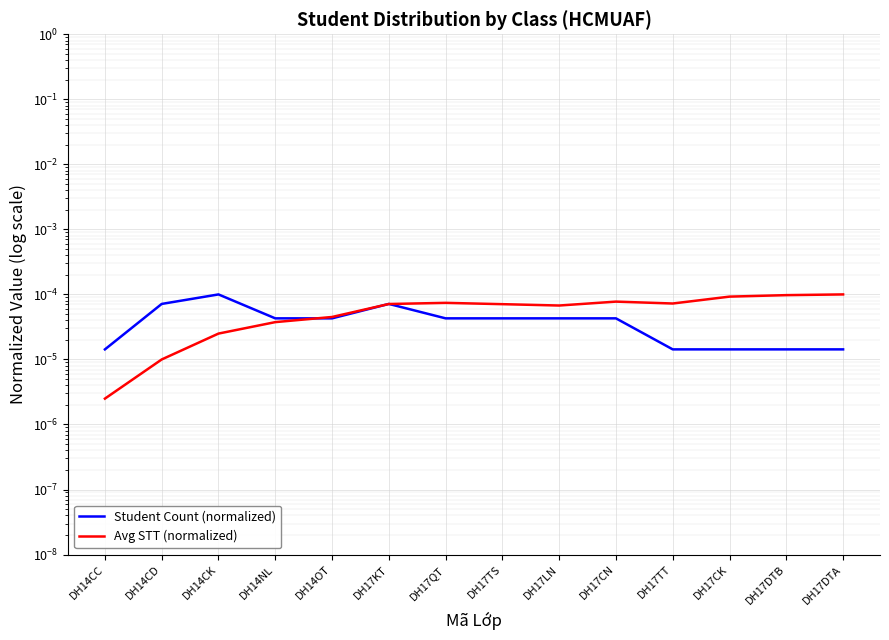

At how many categories does at least one series exceed 0?

14